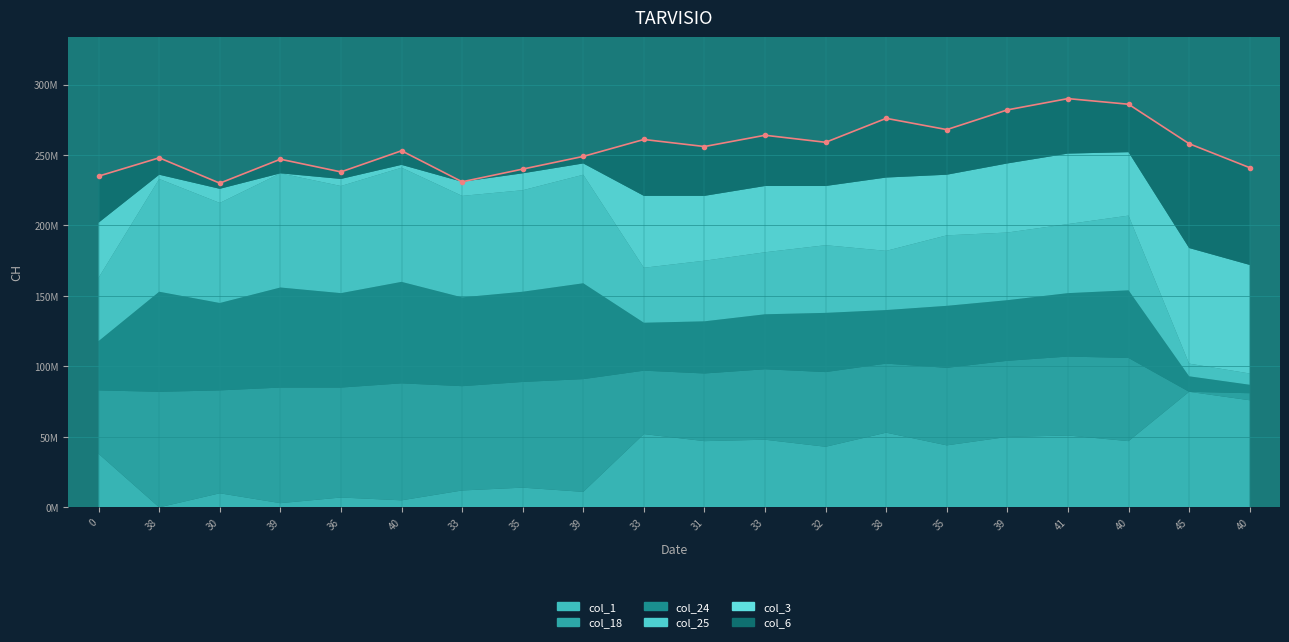

At which label does col_24 reach its peak?

40